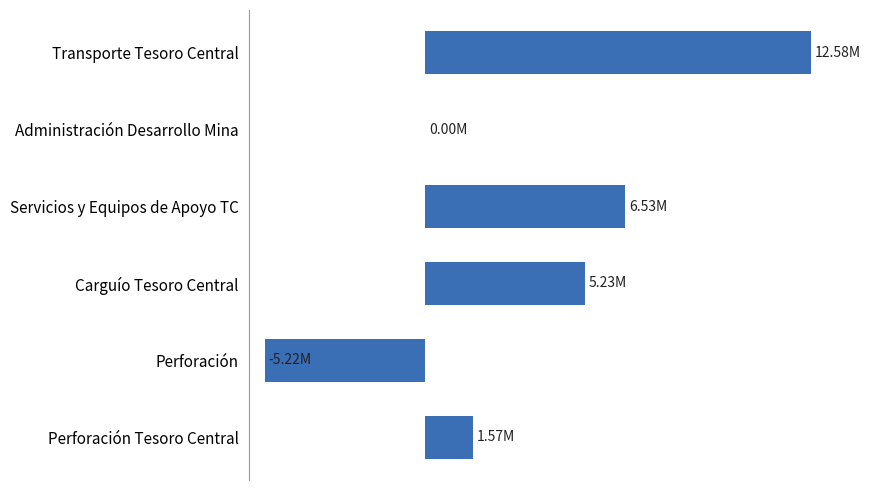

What is the smallest value displayed?

-5224900.6